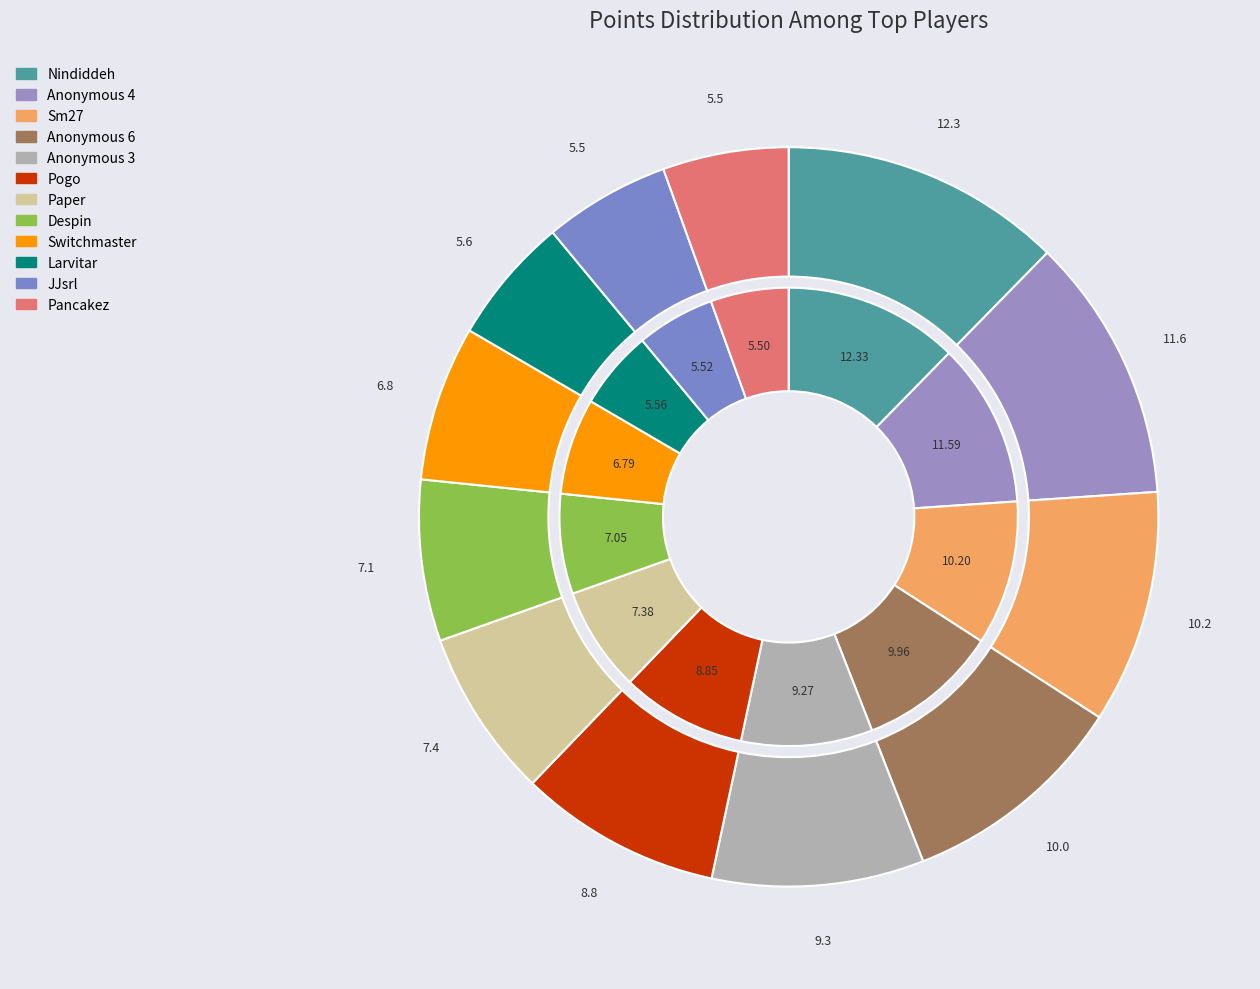

Does any single category account for the majority?

No